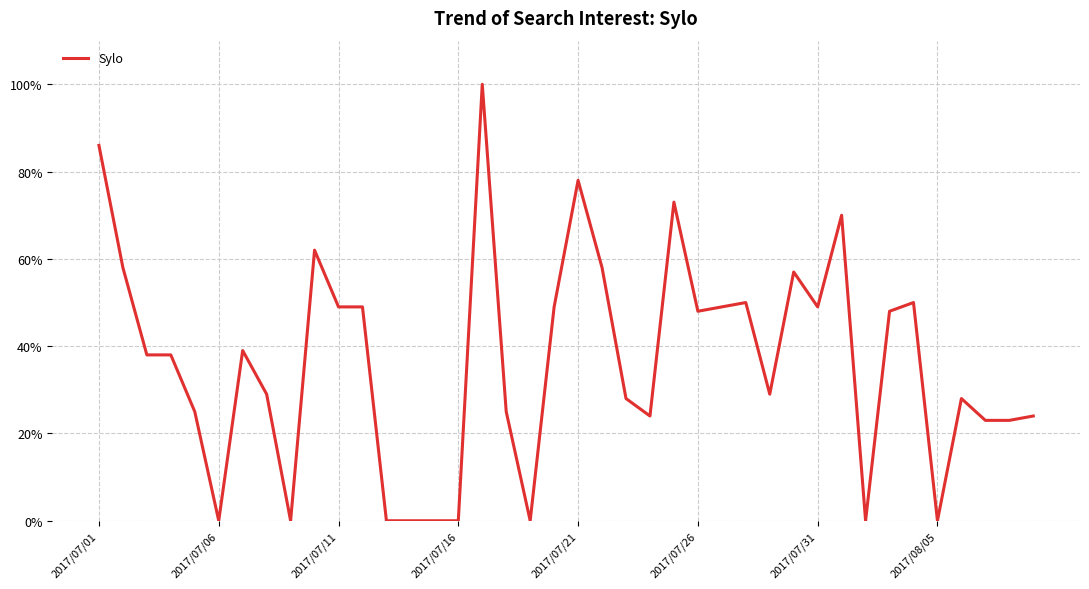

What is the difference between the maximum and minimum values?

100